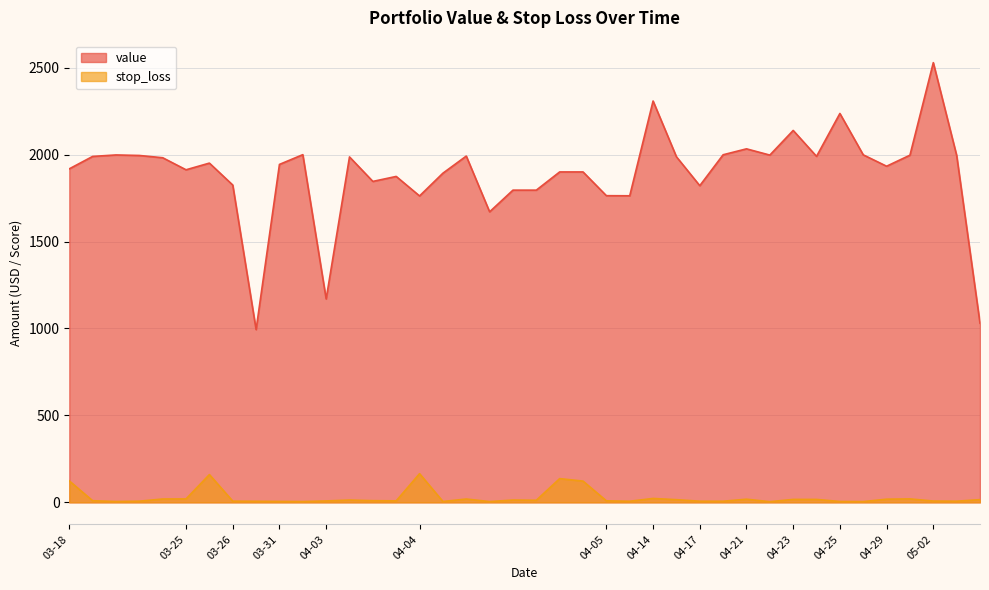

What are all the series names shown in the legend?

value, stop_loss